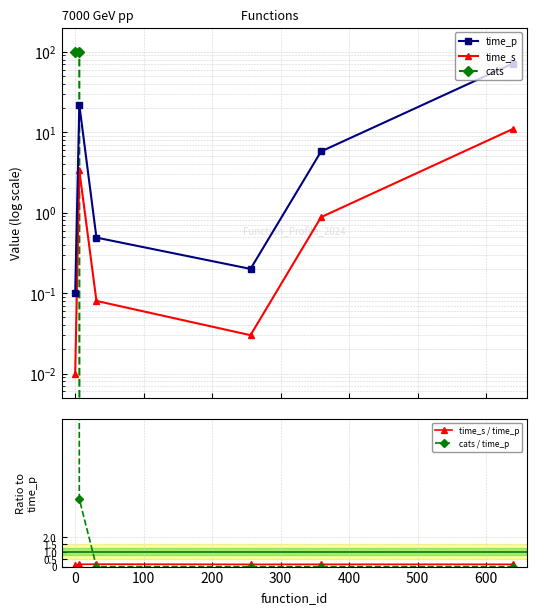

True or false: time_s / time_p has more than 0 interior local peaks.

True